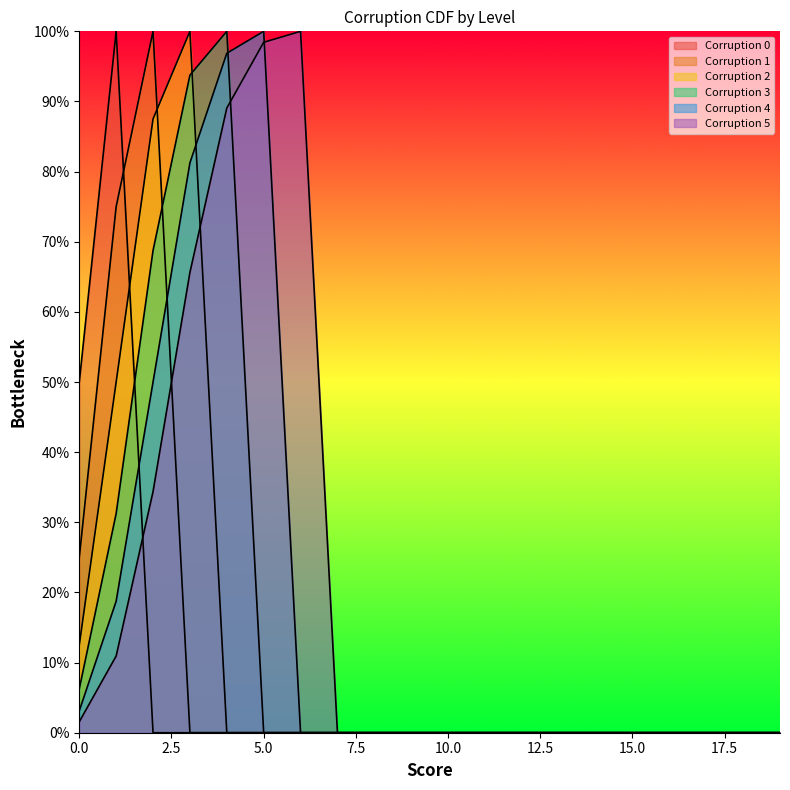

What is the greatest value displayed?

1.0